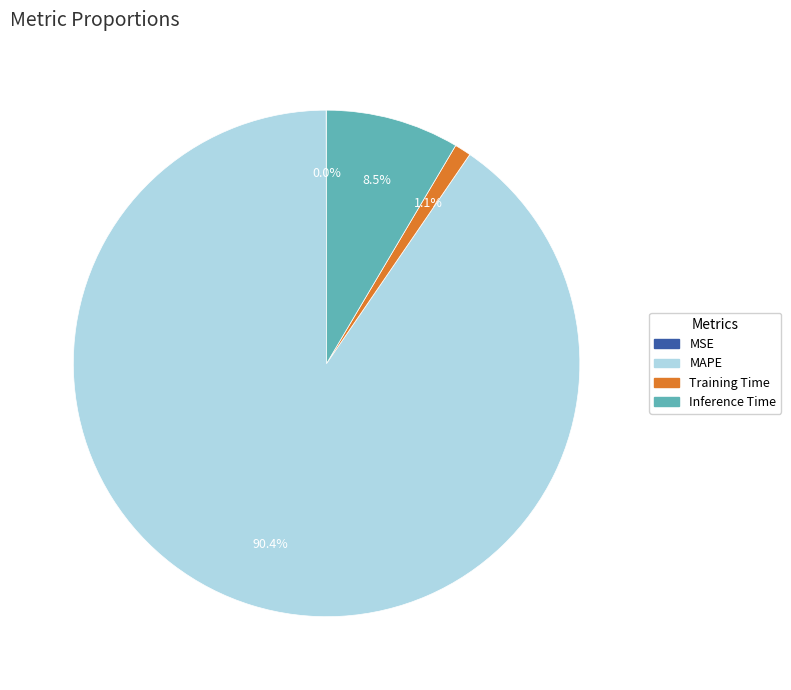

Which has a higher value, Inference Time or Training Time?

Inference Time